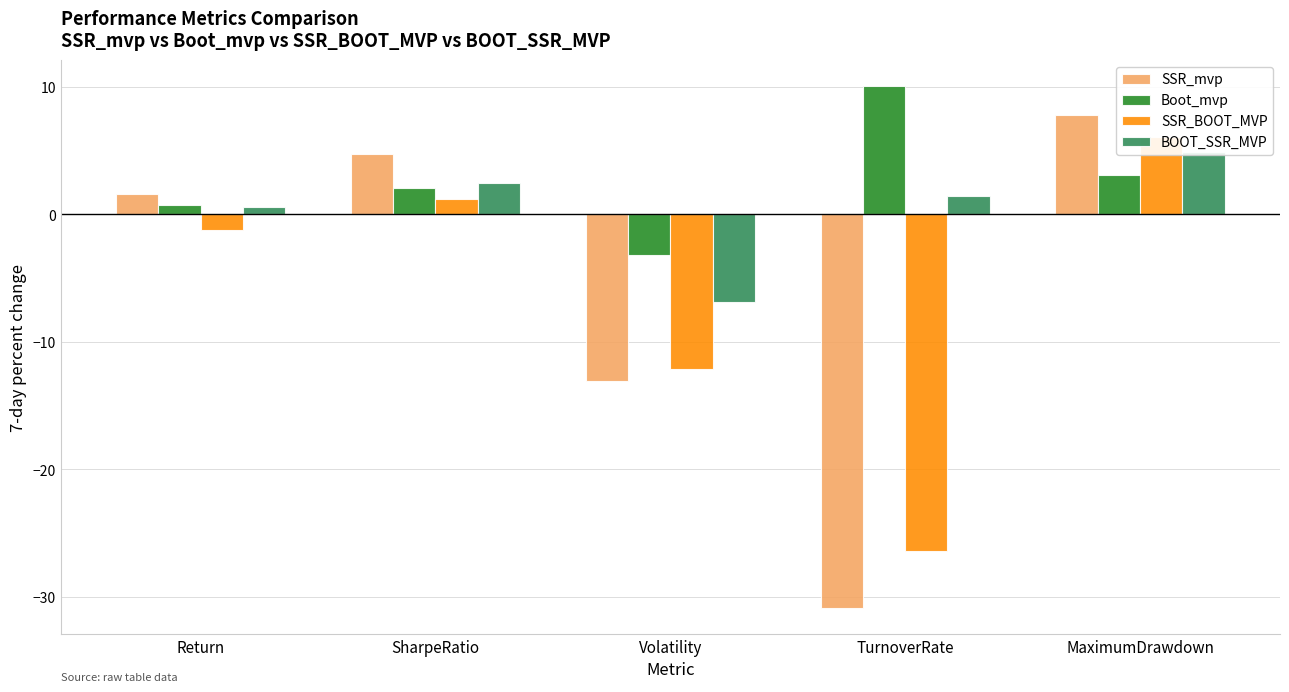

What are all the series names shown in the legend?

SSR_mvp, Boot_mvp, SSR_BOOT_MVP, BOOT_SSR_MVP